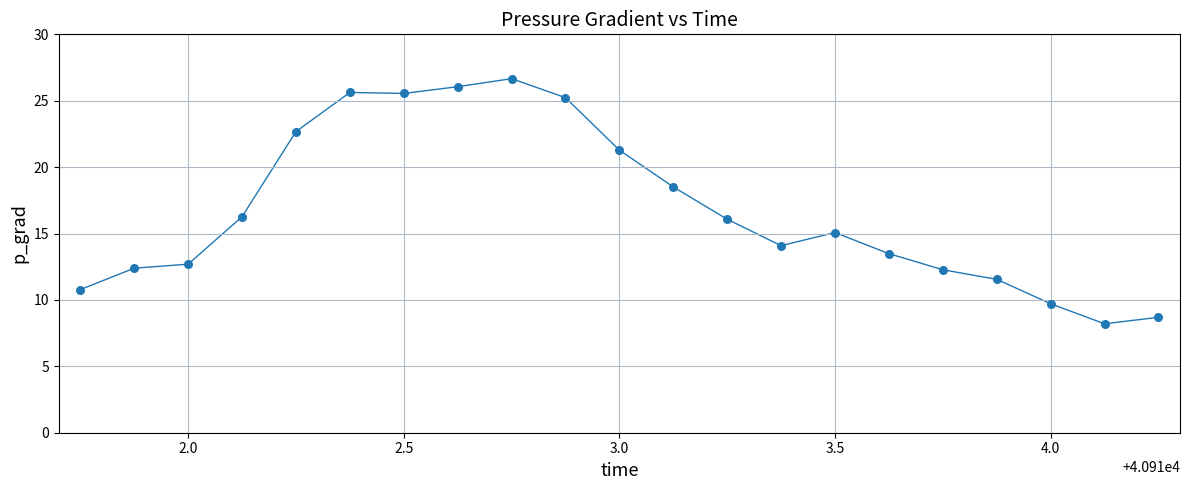

What is the maximum value shown in the chart?

26.7